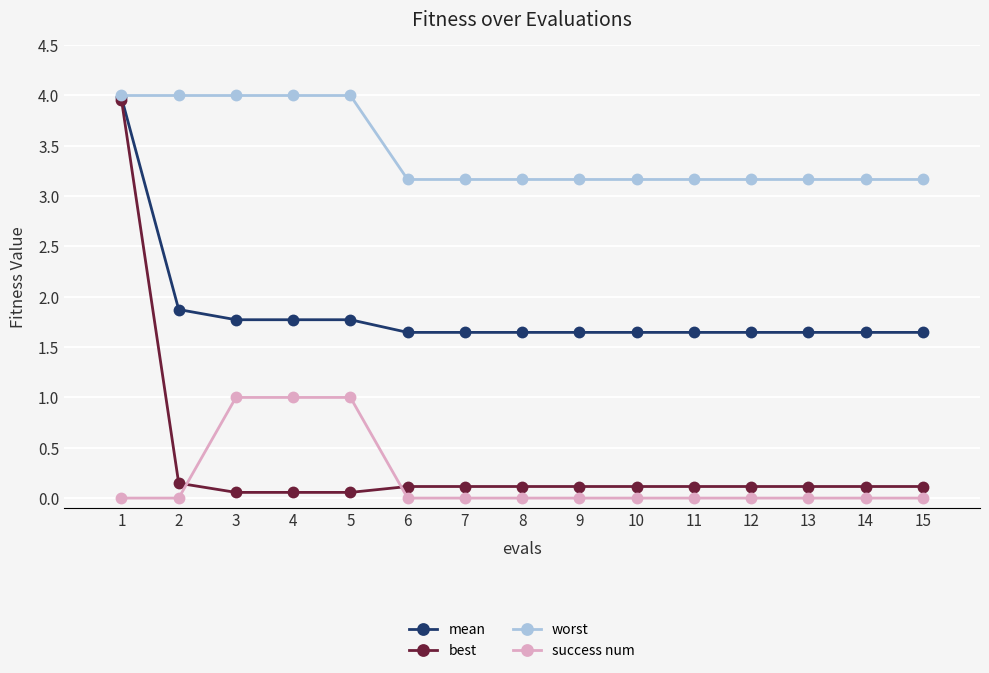

Is the value of success num at 13 greater than the value of worst at 13?

No